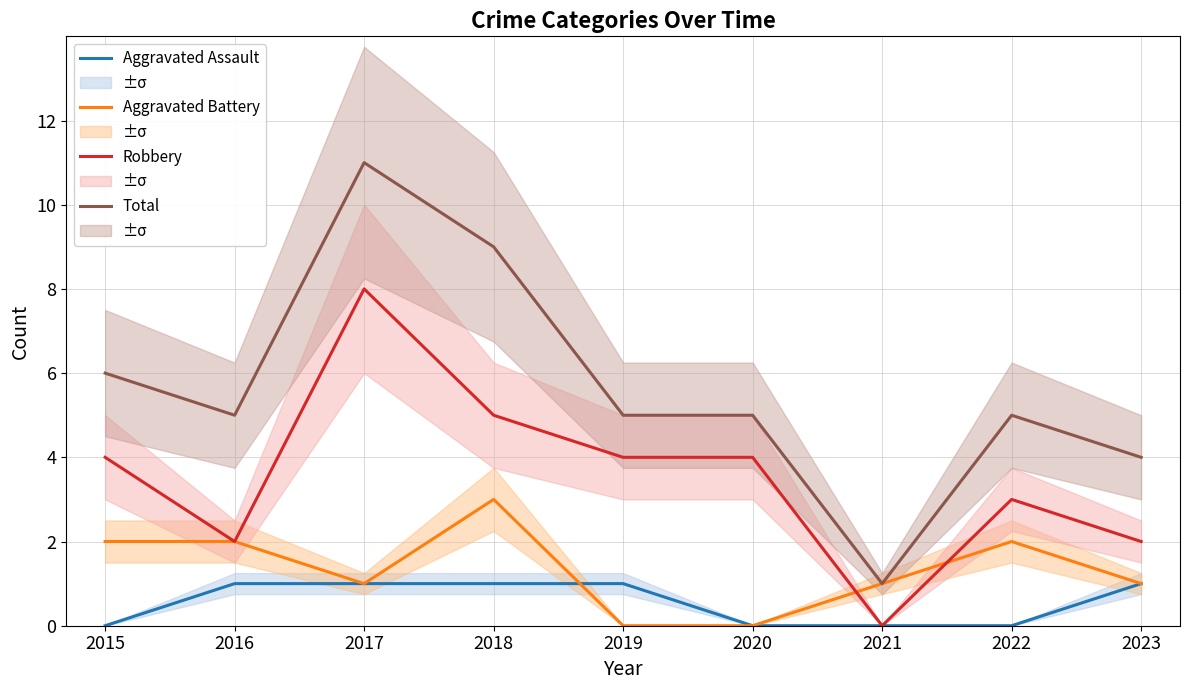

Does the chart display data point markers on the line(s)?

No